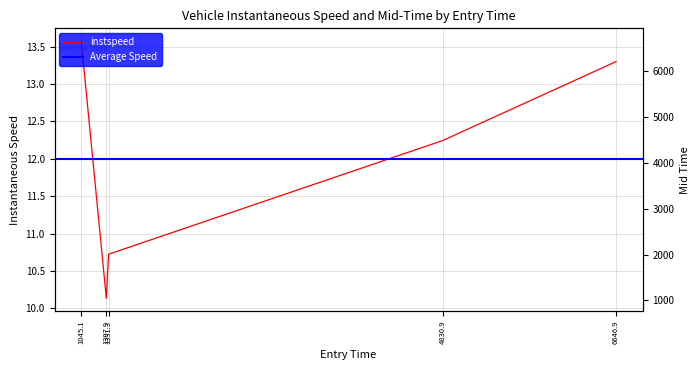

The mid series shows 3229.7 at 6646.9. True or false?

False